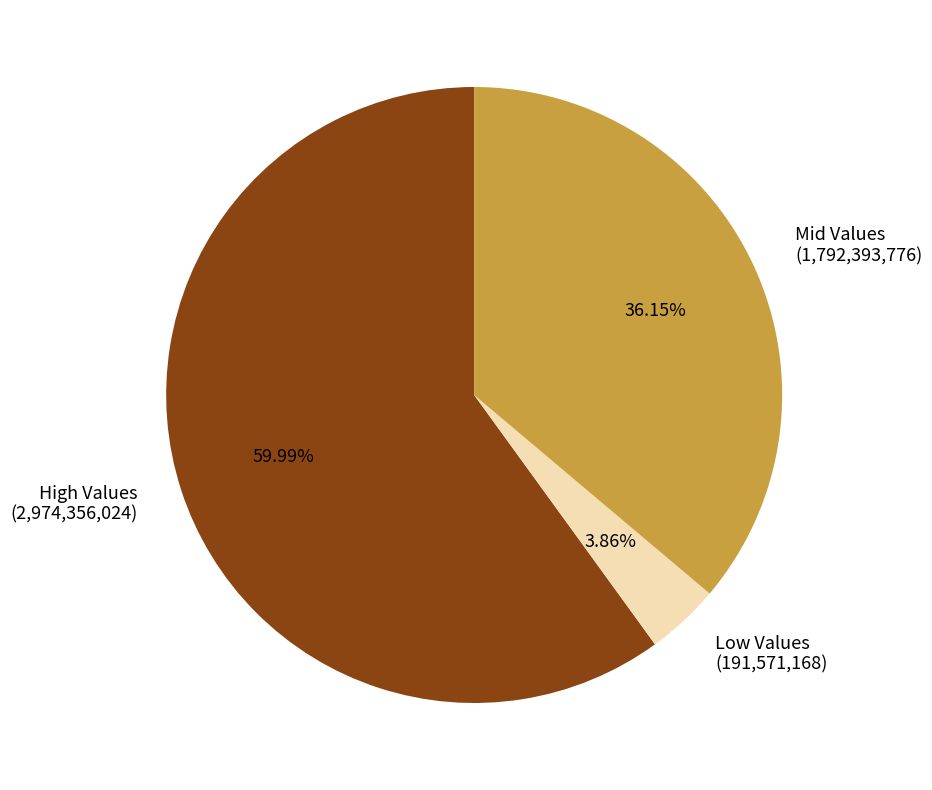

What is the smallest slice in the pie chart?

Low Values